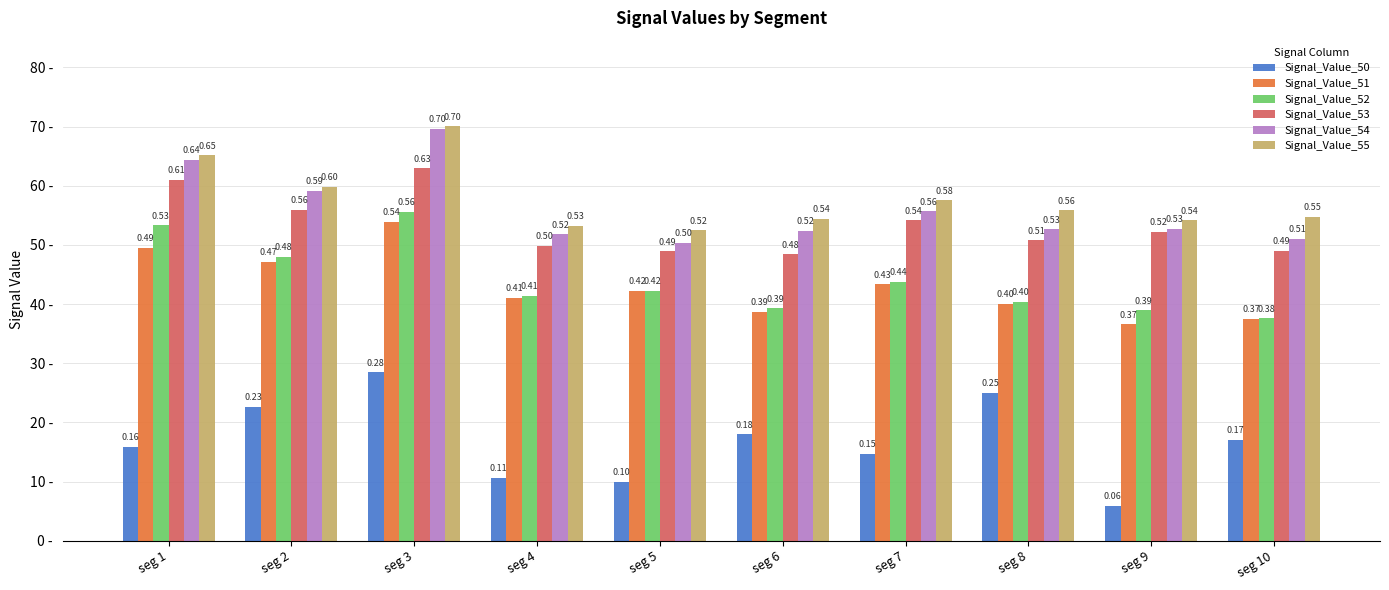

At how many categories does at least one series exceed 0?

10